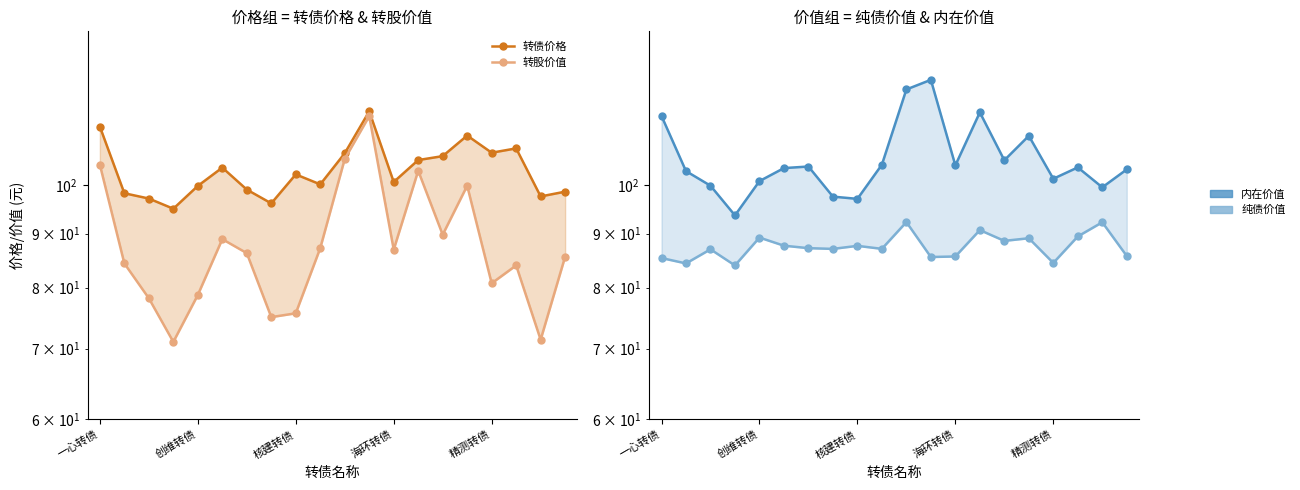

Reading left to right, extract all data points from this chart.

转债价格: 113.7	98.3	97.2	95.0	99.9	104.0	99.1	96.2	102.4	100.2	107.3	117.6	100.8	105.7	106.6	111.5	107.4	108.4	97.6	98.6
转股价值: 104.6	84.3	78.2	71.0	78.7	88.9	86.2	75.0	75.6	87.2	106.0	116.3	86.9	103.2	89.8	99.9	80.8	84.0	71.4	85.6
内在价值: 116.4	103.2	99.9	93.7	100.9	103.8	104.2	97.6	97.1	104.6	123.3	125.9	104.5	117.3	105.6	111.4	101.5	104.0	99.6	103.5
纯债价值: 85.3	84.3	87.0	84.0	89.2	87.7	87.2	87.0	87.6	87.1	92.3	85.5	85.6	90.7	88.6	89.1	84.4	89.5	92.3	85.7